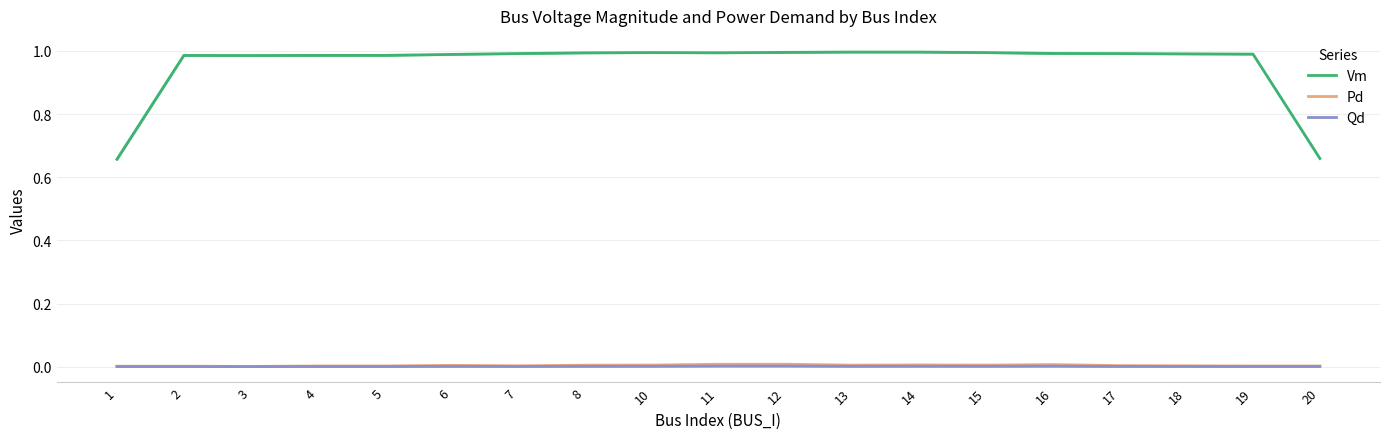

Rank the series by their maximum value, from highest to lowest.

Vm, Pd, Qd